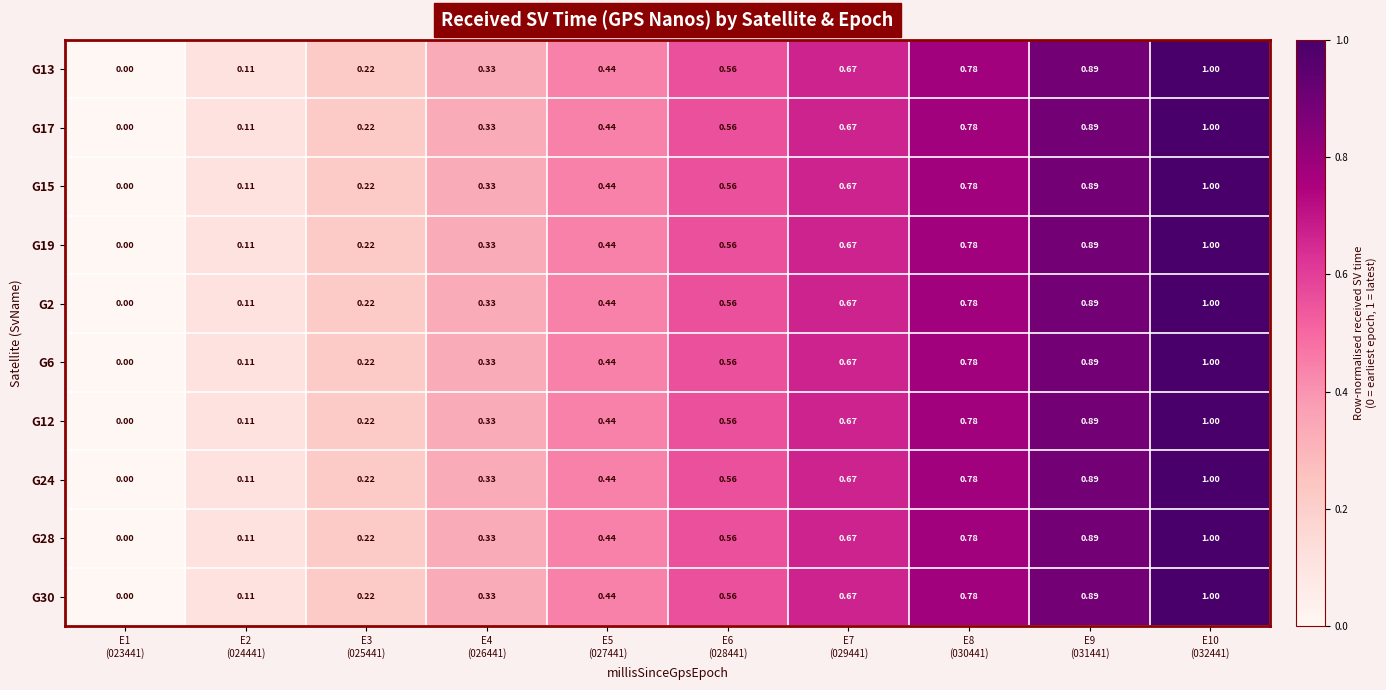

Which series has the widest spread of values?

G13